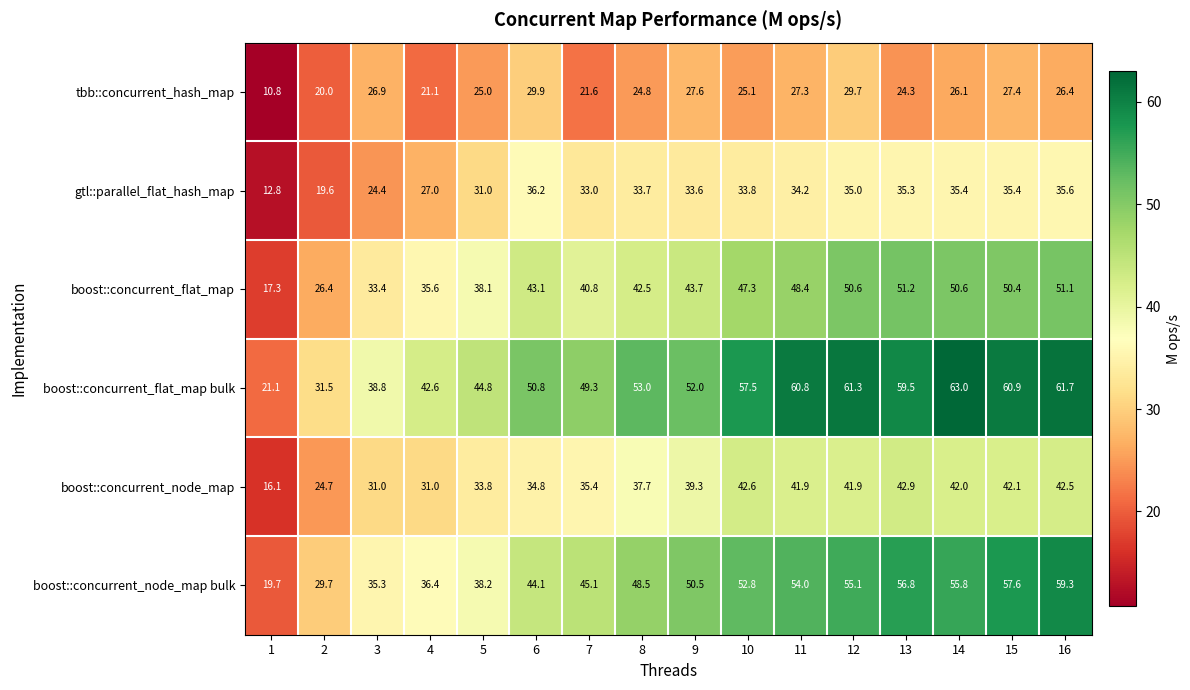

List the labels in order of tbb::concurrent_hash_map value, smallest first.

1, 2, 4, 7, 13, 8, 5, 10, 14, 16, 3, 11, 15, 9, 12, 6